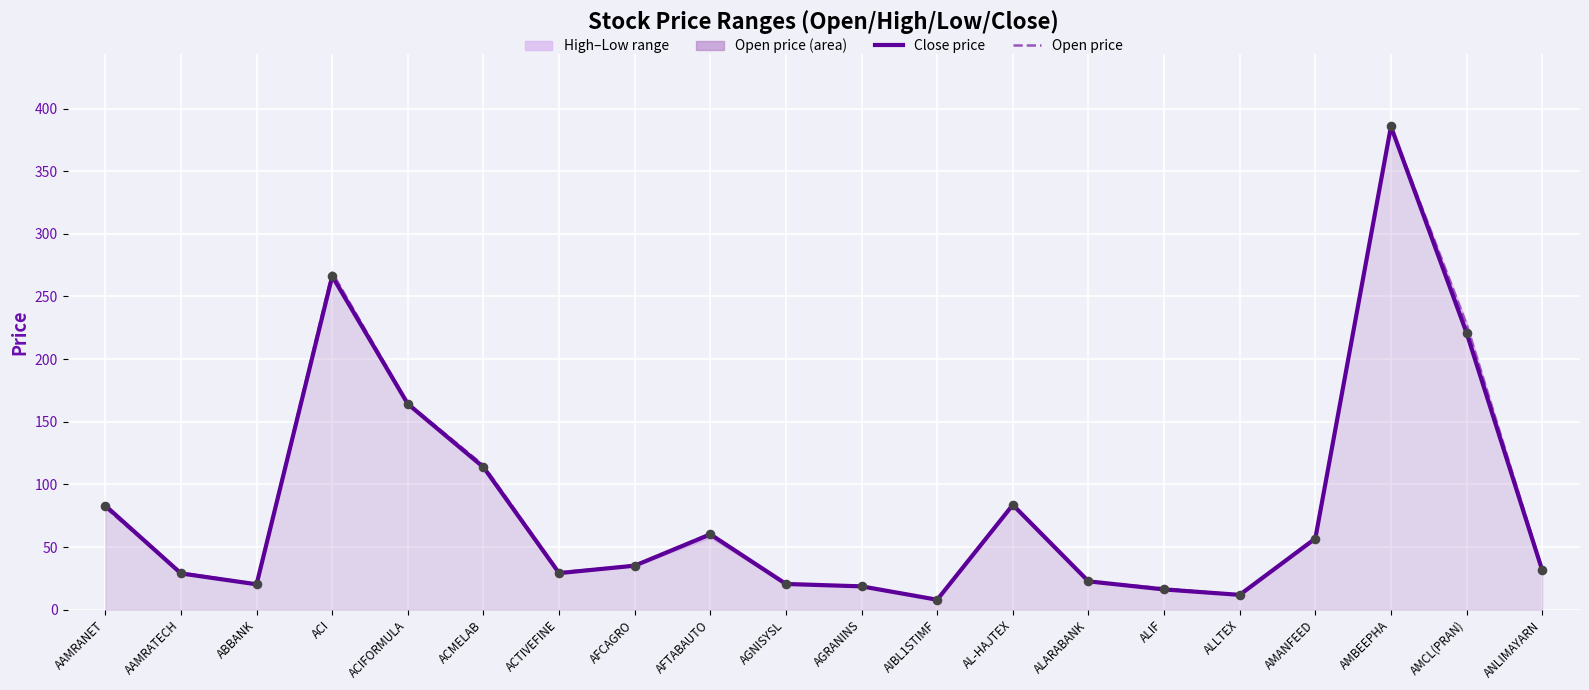

At which category is the sum across all series the highest?

AMBEEPHA